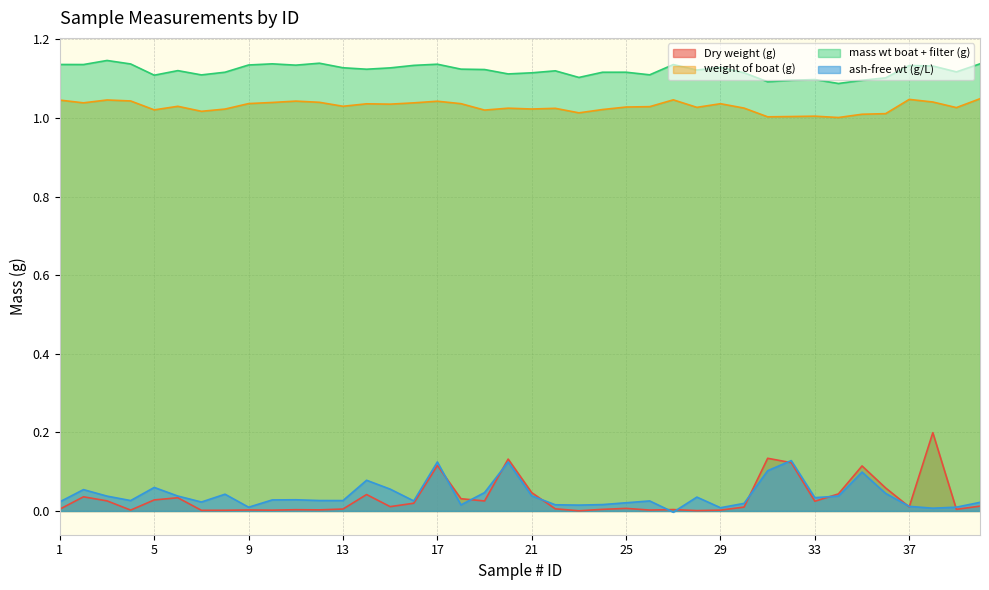

How many lines are shown in the chart?

4